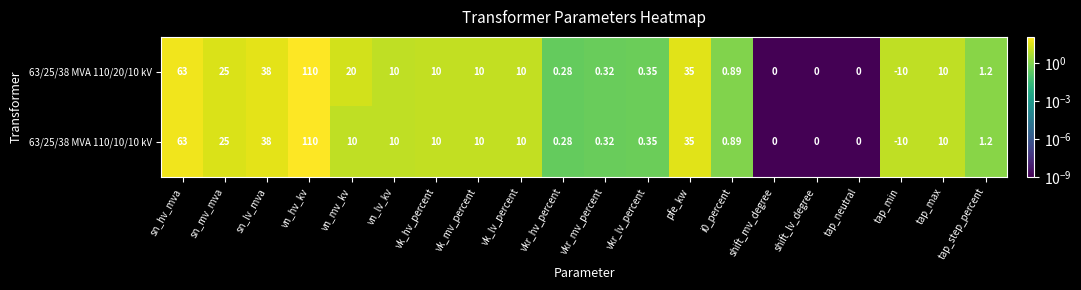

Which series has the largest total across all categories?

63/25/38 MVA 110/20/10 kV